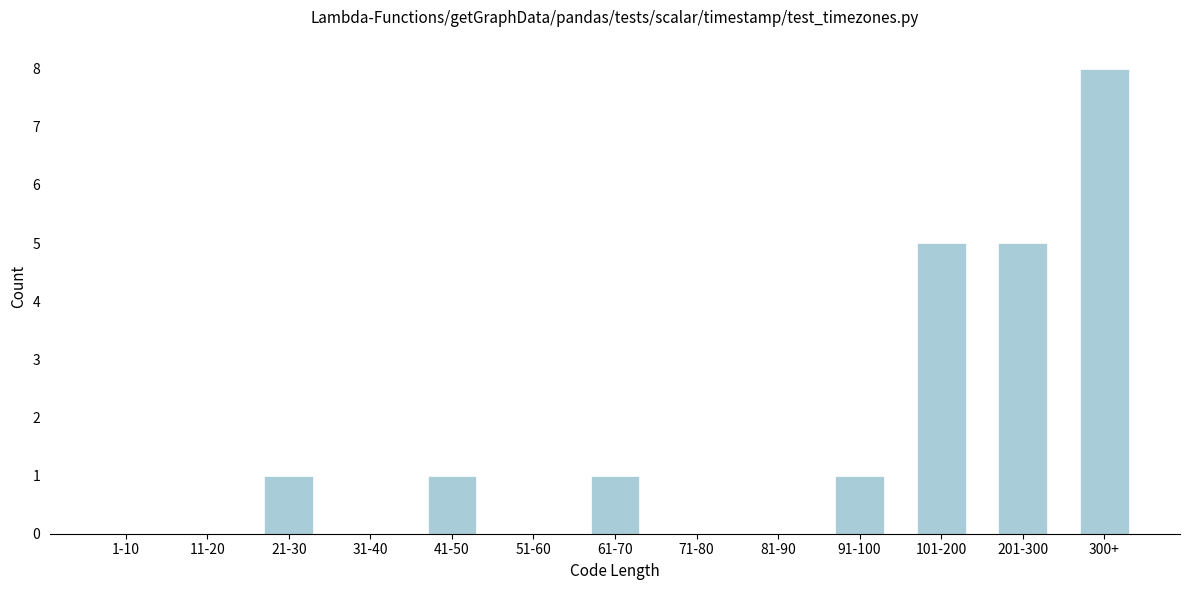

Reading left to right, transcribe all the data shown in this chart.

1-10=0	11-20=0	21-30=1	31-40=0	41-50=1	51-60=0	61-70=1	71-80=0	81-90=0	91-100=1	101-200=5	201-300=5	300+=8